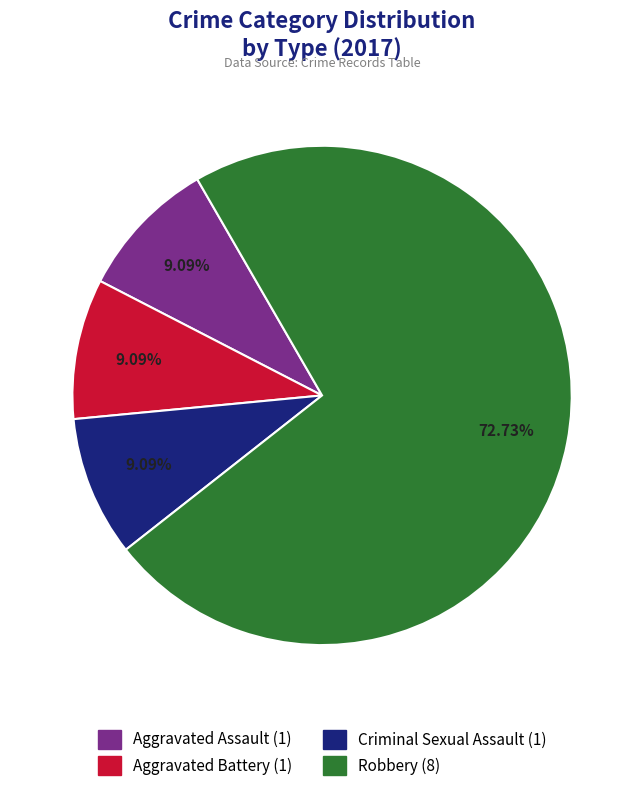

To the nearest percent, what is the difference between the largest and smallest slice percentages?

64%